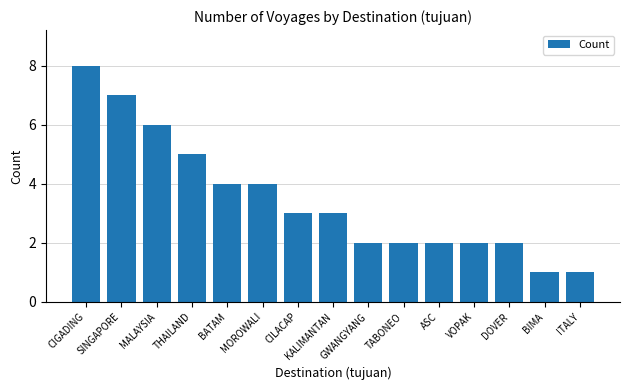

How many distinct data groups are displayed?

1